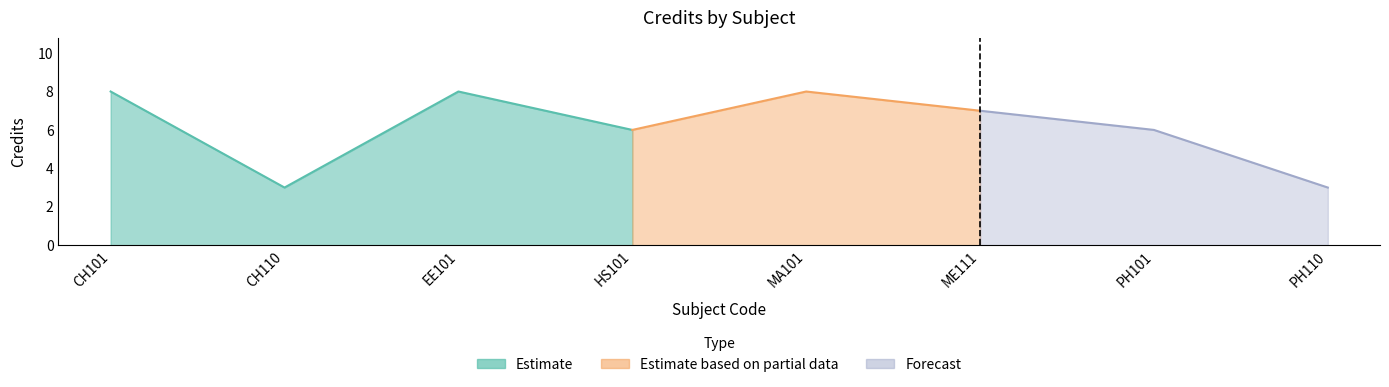

Reading right to left, what are all the values shown in this chart?

PH110=3	PH101=6	ME111=7	MA101=8	HS101=6	EE101=8	CH110=3	CH101=8